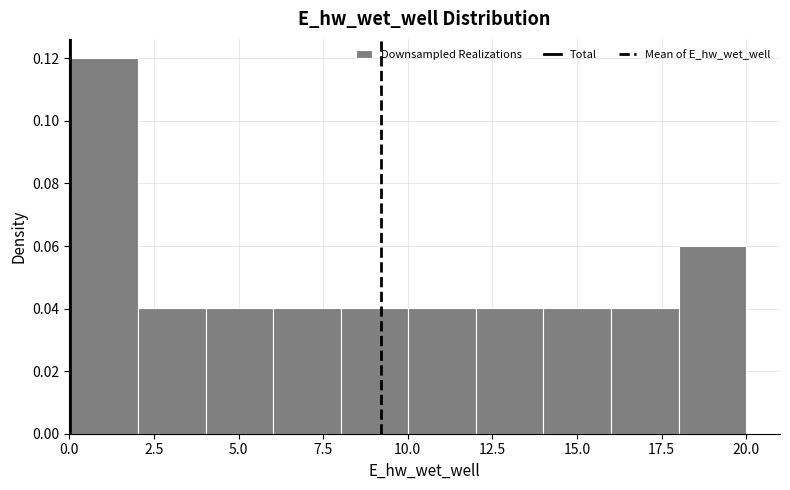

Around what value on the x-axis is the tallest bar? Give the approximate position of its centre, as read against the axis.

1.0